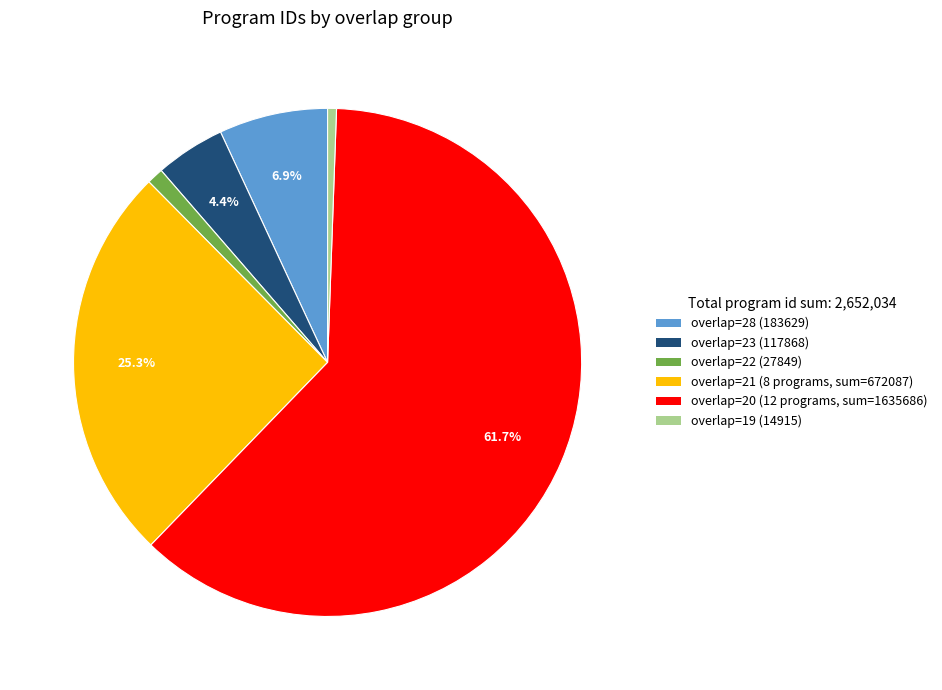

To the nearest percent, what is the average slice percentage?

17%